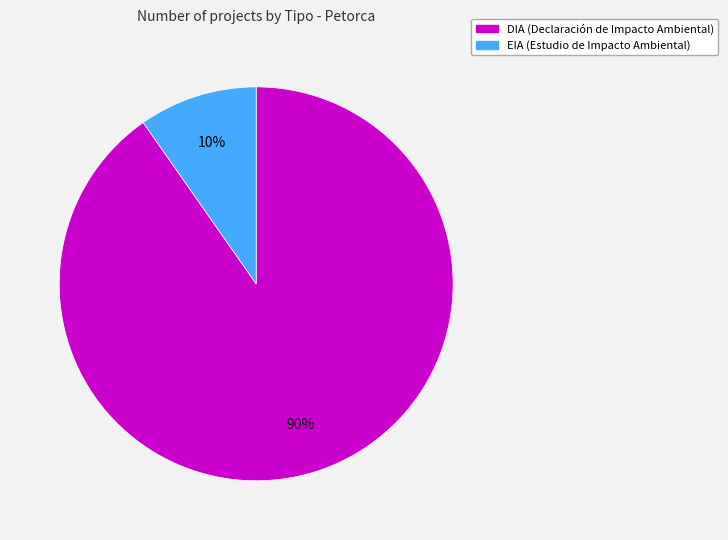

How many slices are in this pie chart?

2